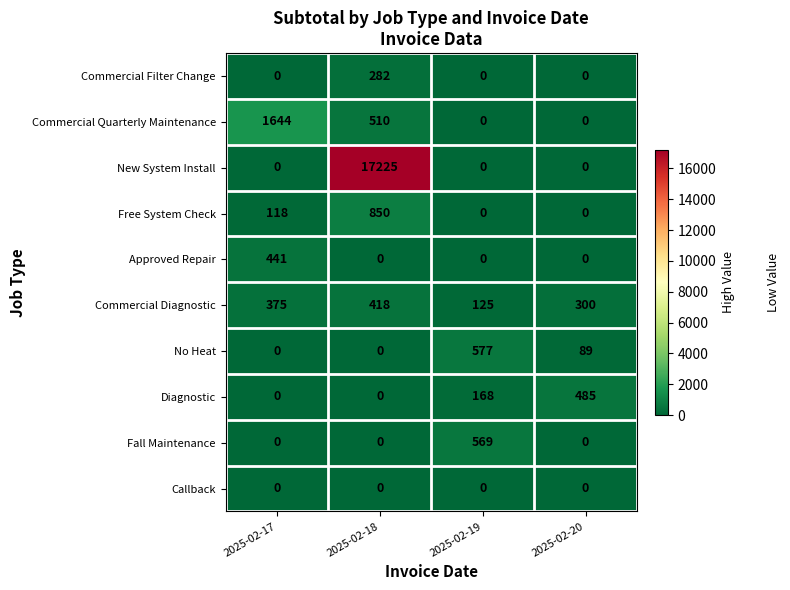

What is the sum of all Diagnostic values?

653